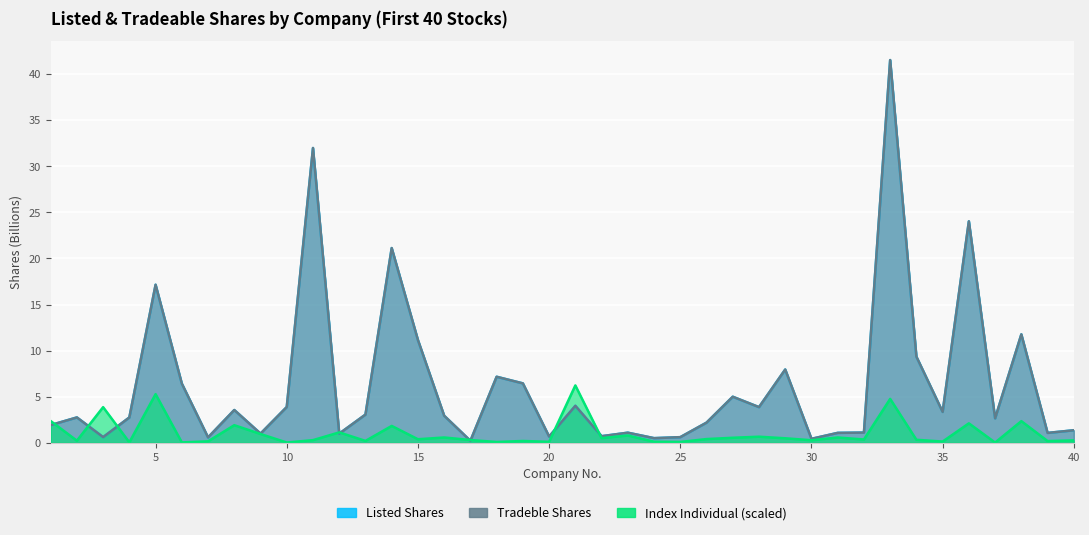

What is the average value of the Tradeble Shares series?

6.3